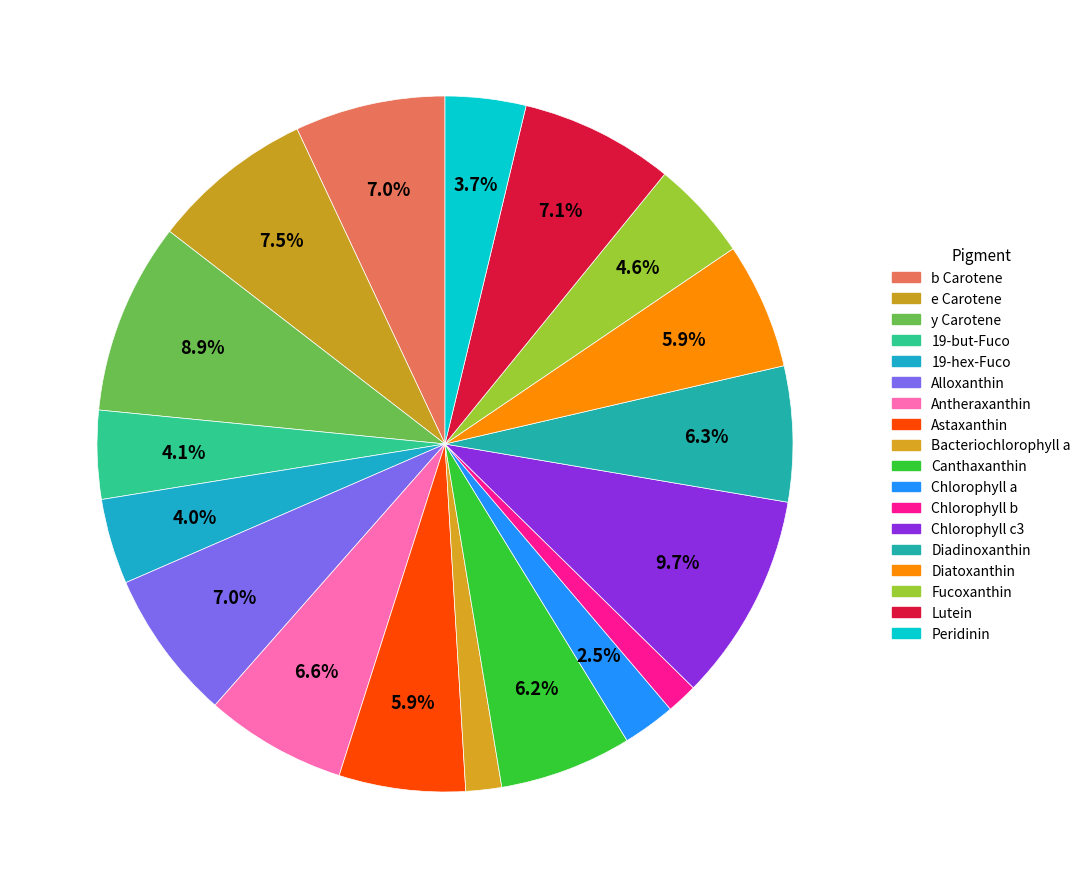

Count the number of slices in the pie.

18